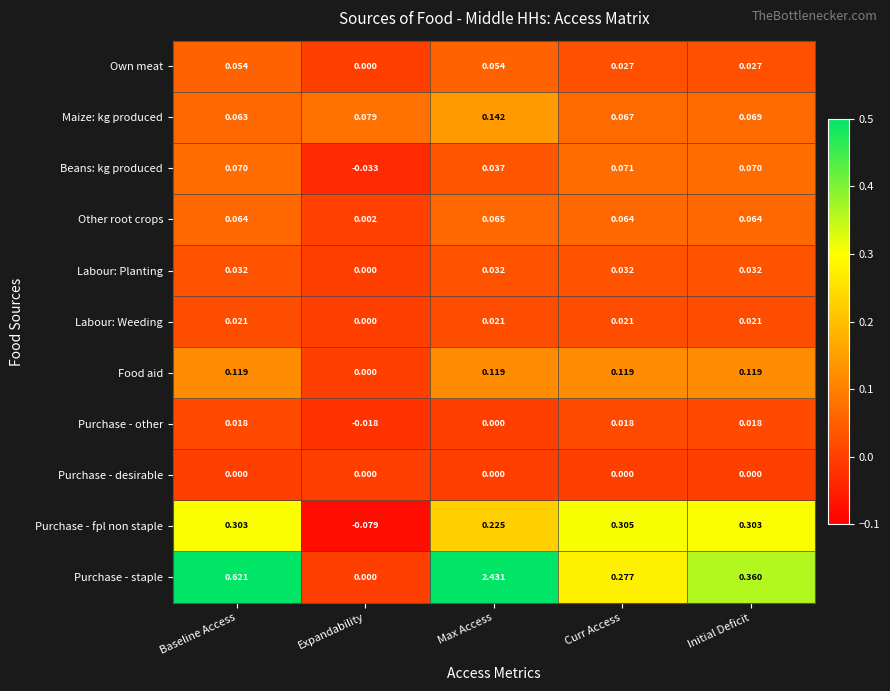

At which category is the sum across all series the highest?

Max Access